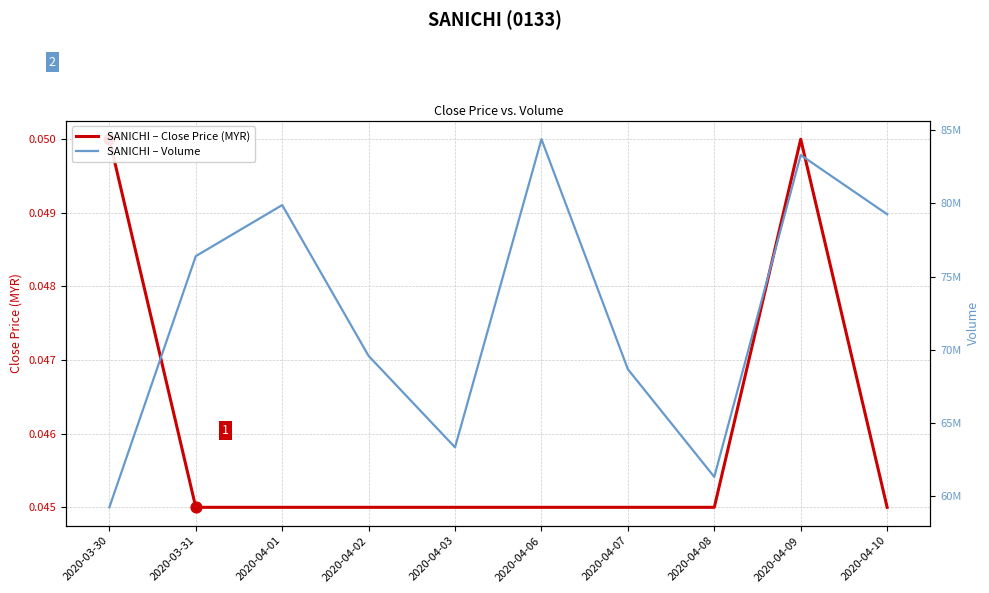

At which category is the sum across all series the highest?

2020-04-06